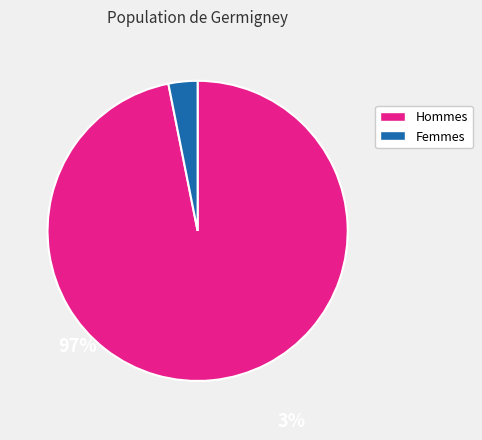

Count the number of slices in the pie.

2